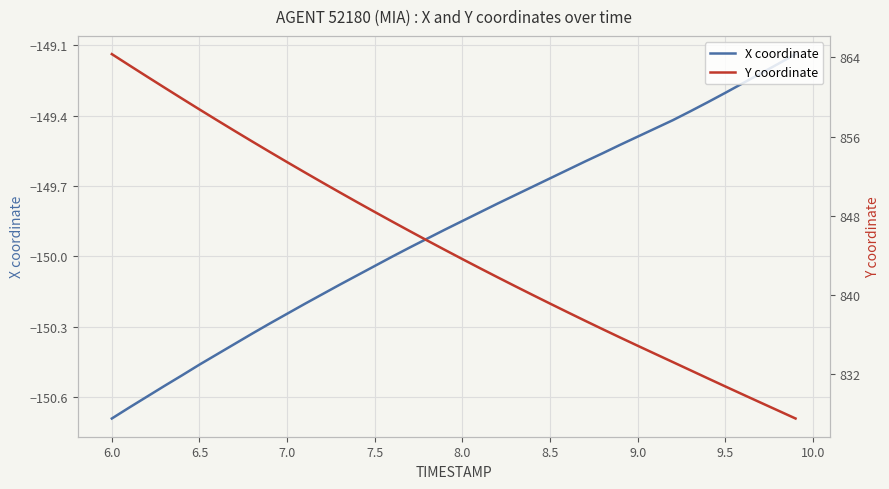

True or false: X coordinate has a value of -260.6 at 6.5.

False